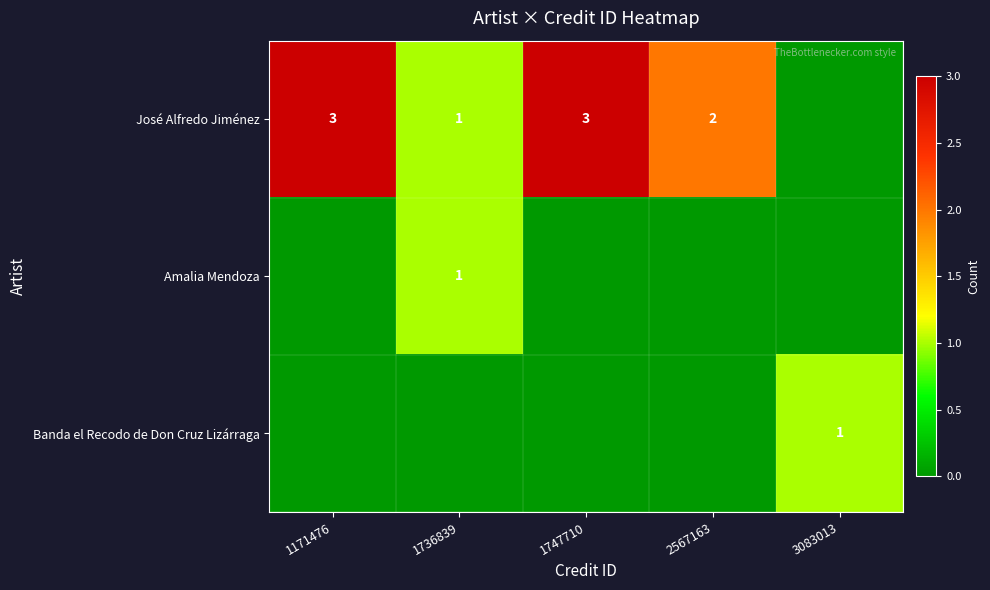

What is the sum of the José Alfredo Jiménez values at 1171476 and 1747710?

6